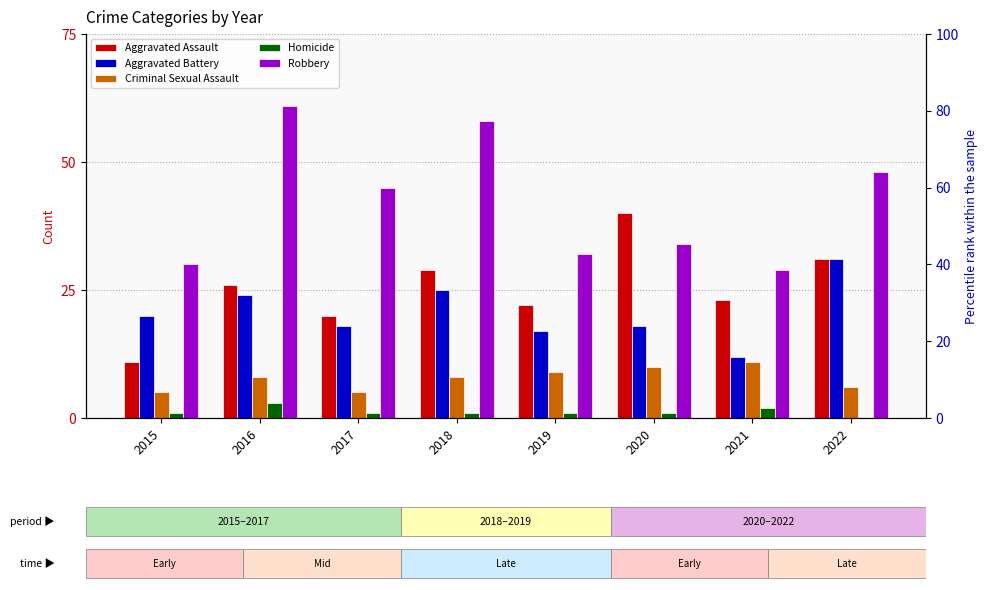

At which label does Robbery reach its peak?

2016